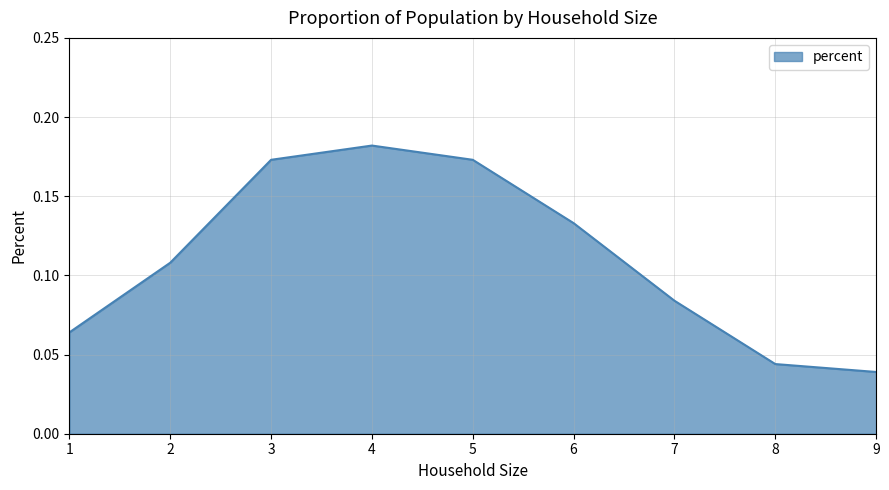

Which has a higher value, 6 or 9?

6